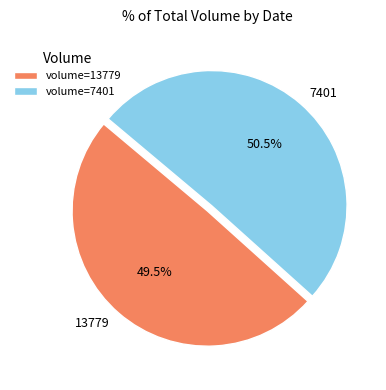

What is the ratio of the value at 7401 to the value at 13779?

1.0